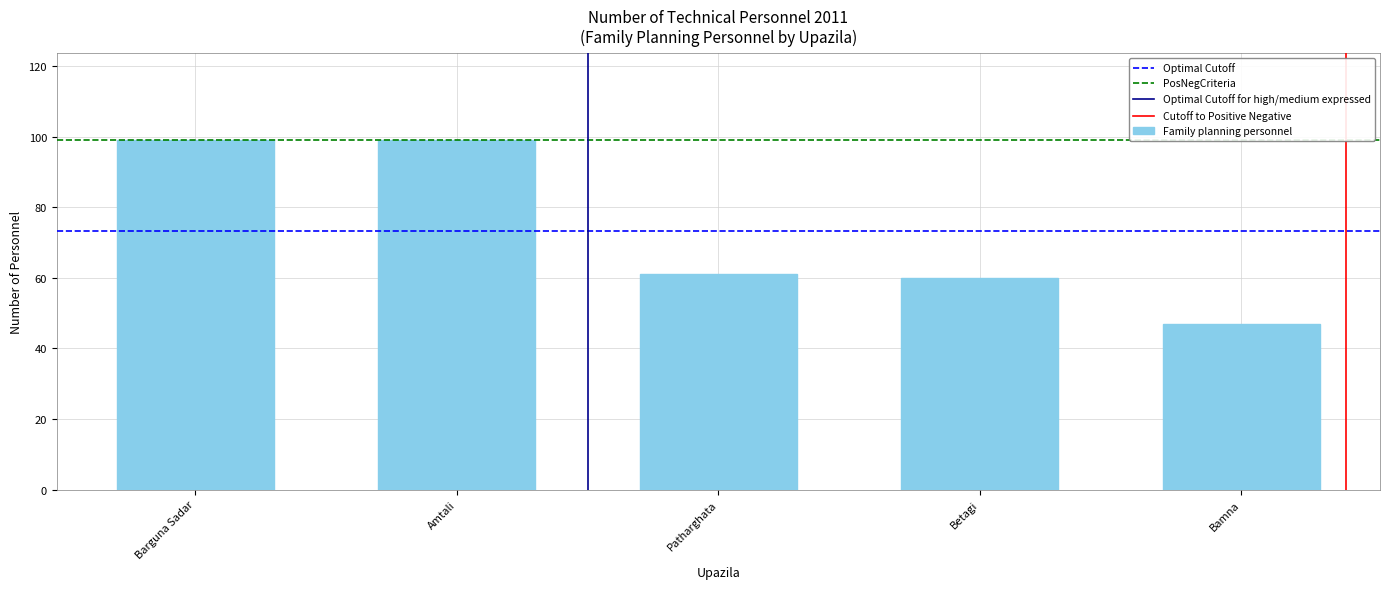

Which has a higher value, Amtali or Bamna?

Amtali